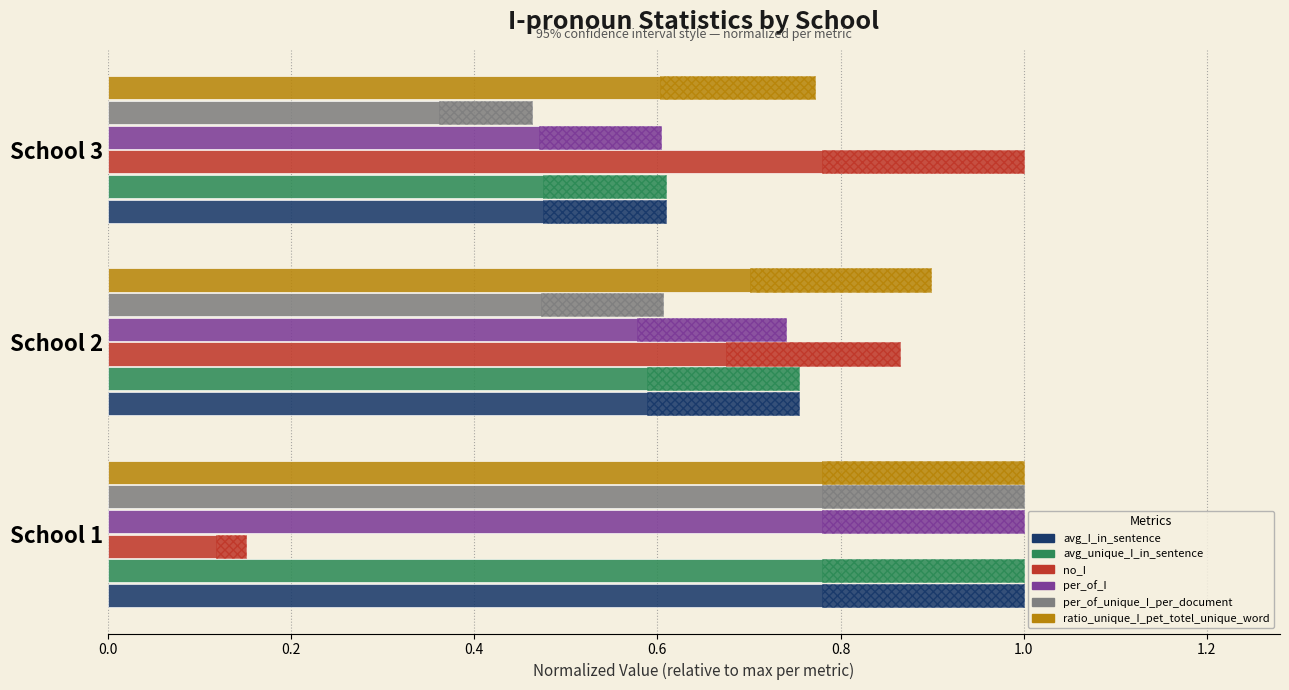

How many categories are shown in the chart?

3